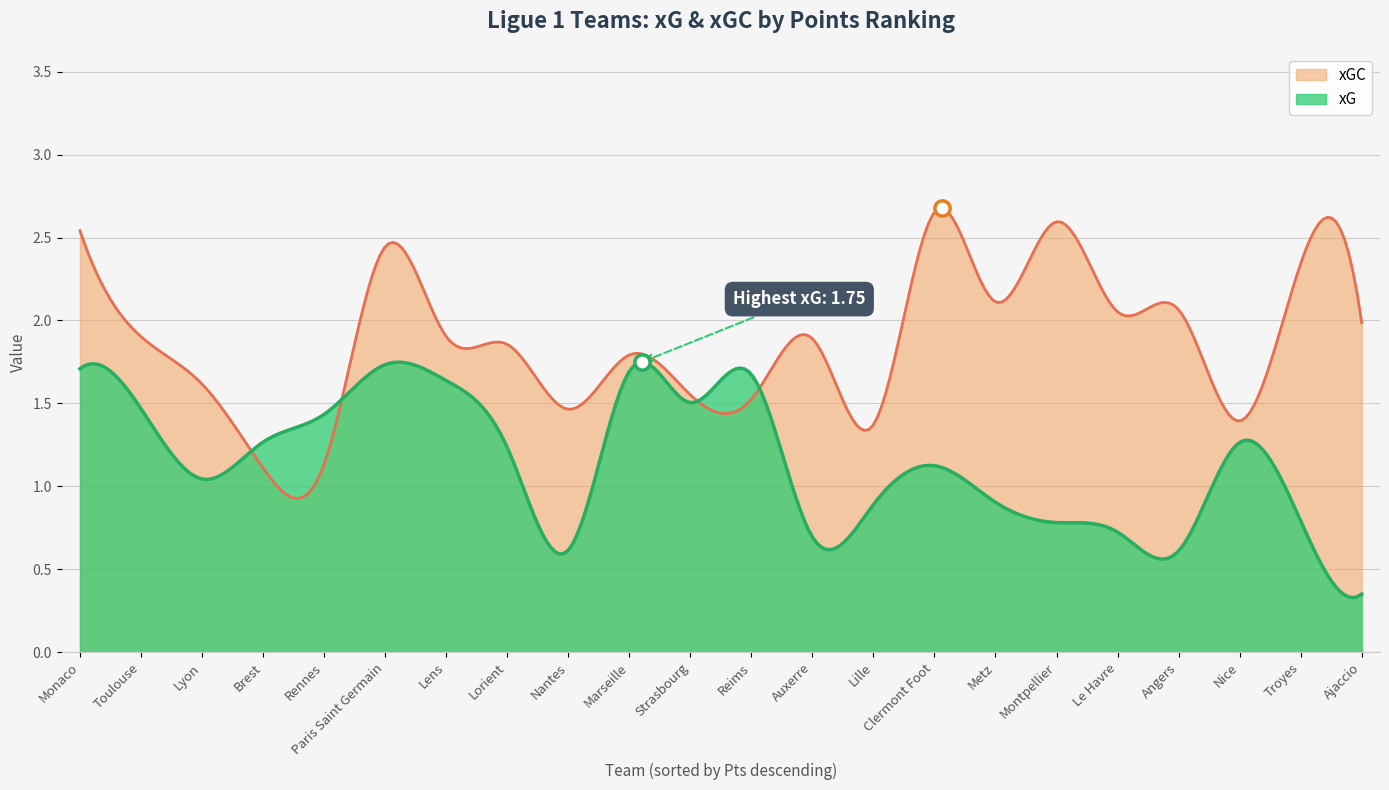

Which series has the widest spread of values?

xGC